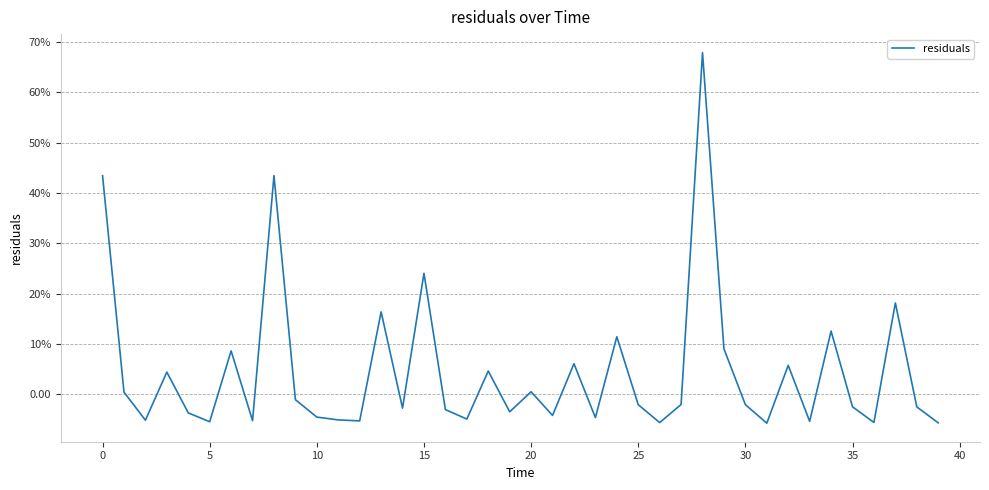

Which category has the lowest value across all series?

31